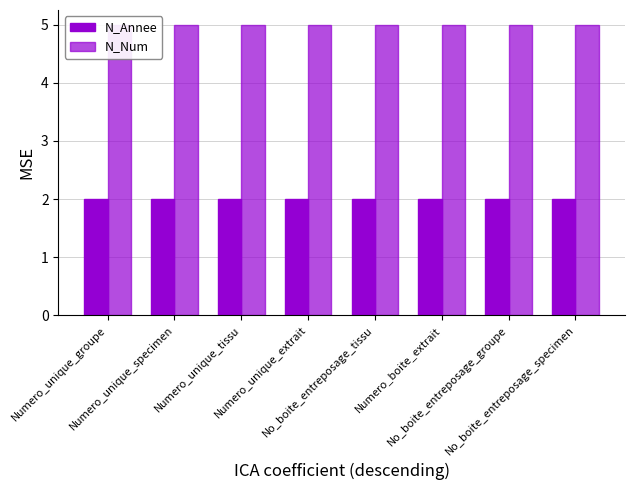

The value of N_Num at No_boite_entreposage_specimen is 5. True or false?

True